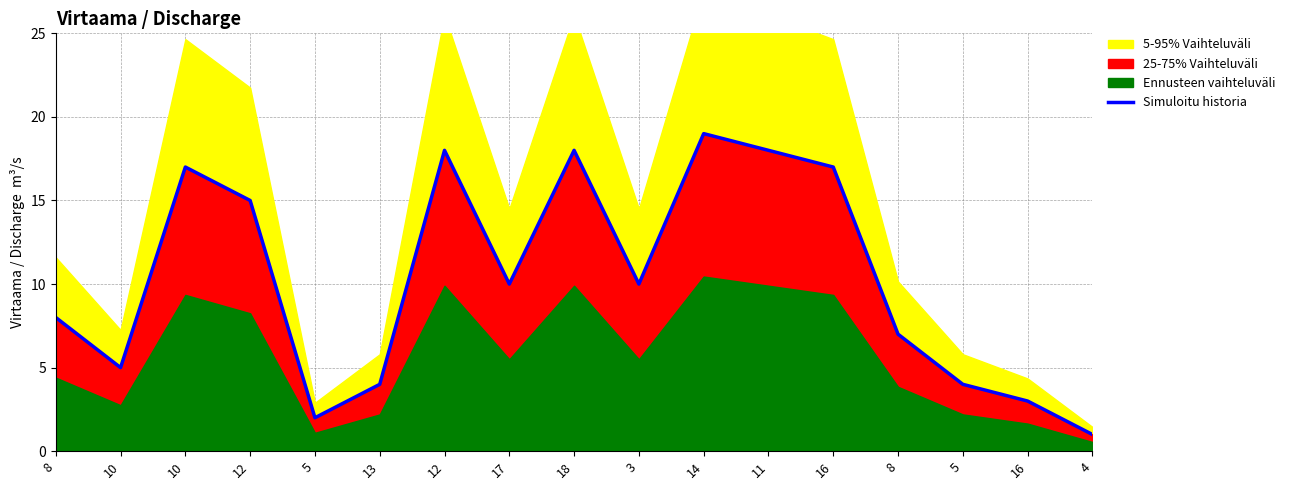

What is the difference between the values at 13 and 4?

3